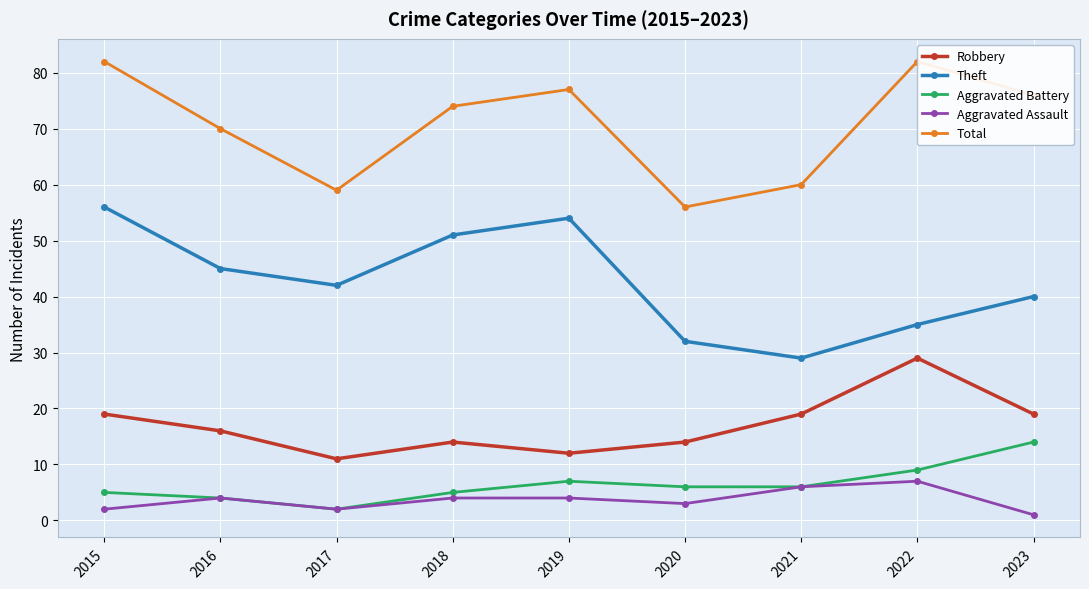

What is the minimum value shown in the chart?

1